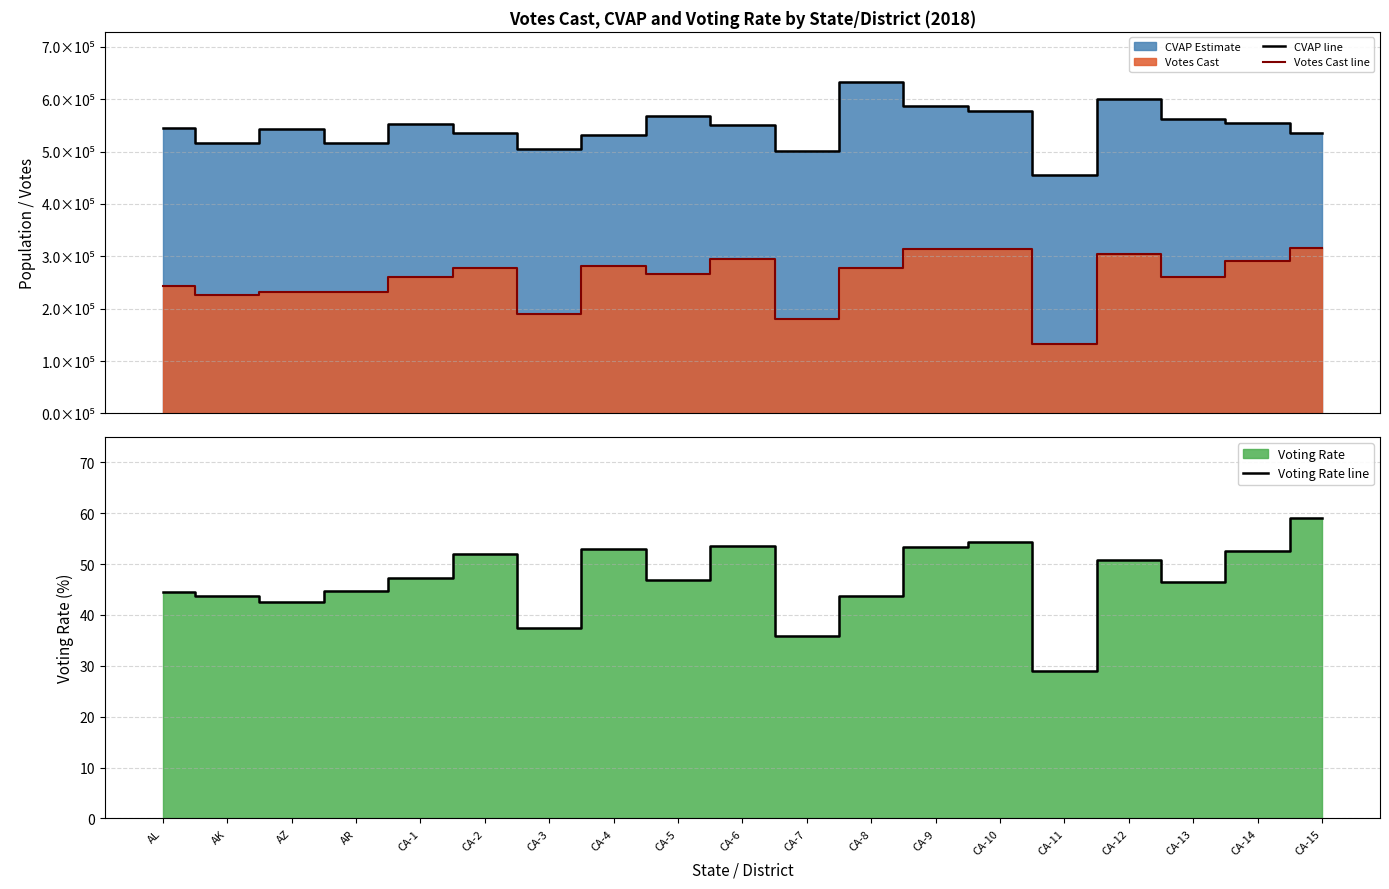

Rank the series at AZ from highest to lowest value.

CVAP line, Votes Cast line, Voting Rate line